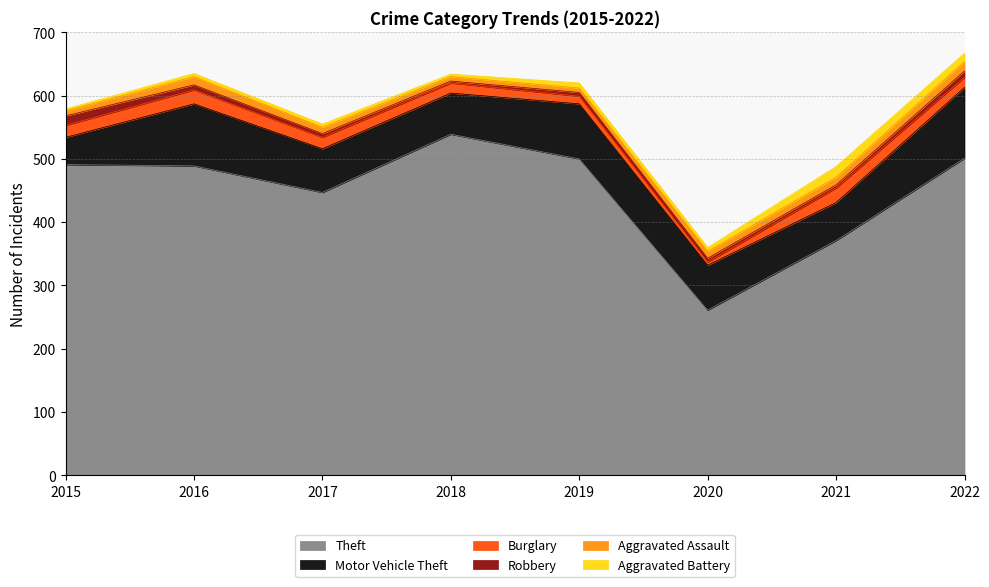

Reading left to right, what are all the values shown in this chart?

Theft: 2015=491	2016=489	2017=447	2018=539	2019=500	2020=261	2021=371	2022=501
Motor Vehicle Theft: 2015=43	2016=98	2017=69	2018=65	2019=87	2020=71	2021=60	2022=112
Burglary: 2015=19	2016=22	2017=18	2018=16	2019=12	2020=5	2021=23	2022=16
Robbery: 2015=15	2016=8	2017=6	2018=3	2019=6	2020=6	2021=5	2022=10
Aggravated Assault: 2015=8	2016=13	2017=10	2018=7	2019=7	2020=11	2021=12	2022=15
Aggravated Battery: 2015=3	2016=5	2017=5	2018=4	2019=8	2020=6	2021=17	2022=13